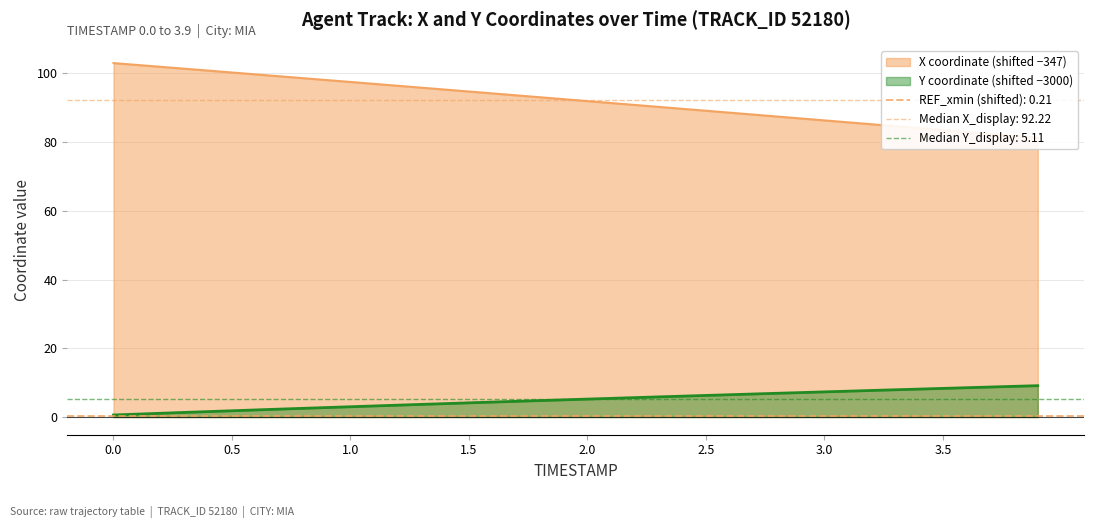

What is the maximum value for Y coordinate (shifted −3000)?

9.1